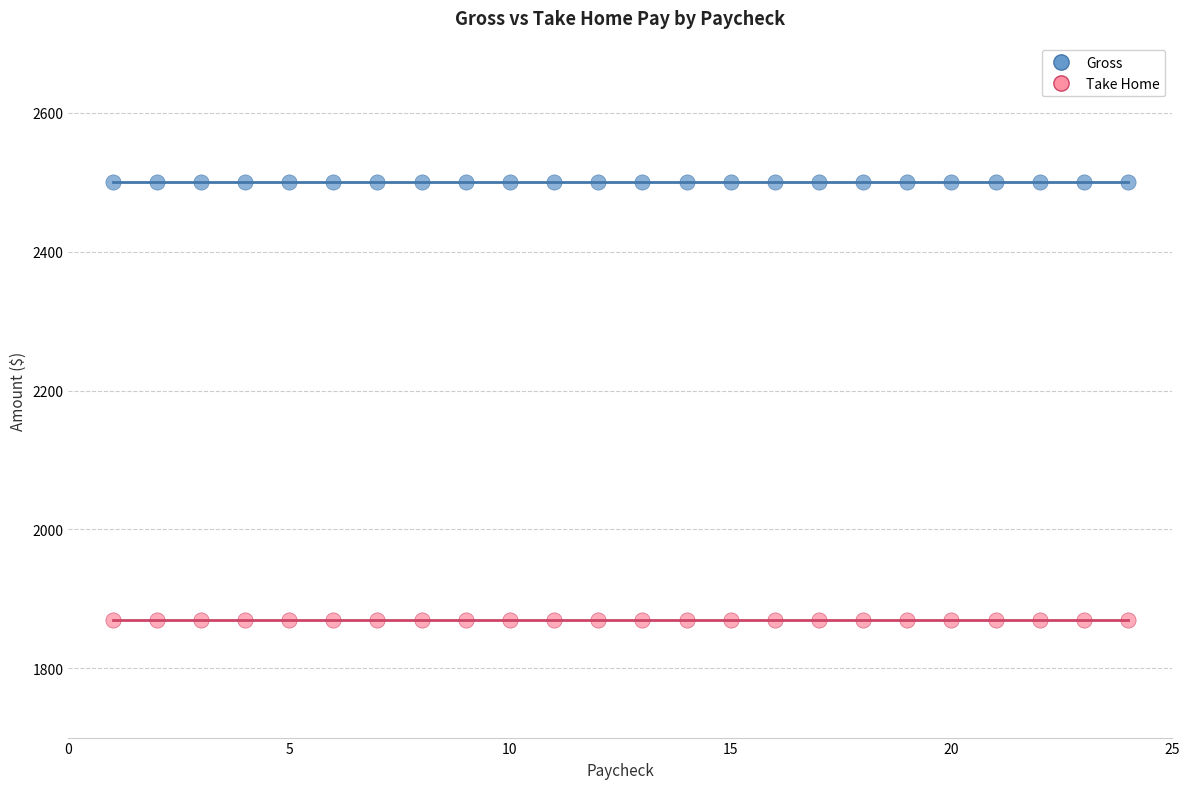

Which series reaches the minimum Y coordinate?

Take Home